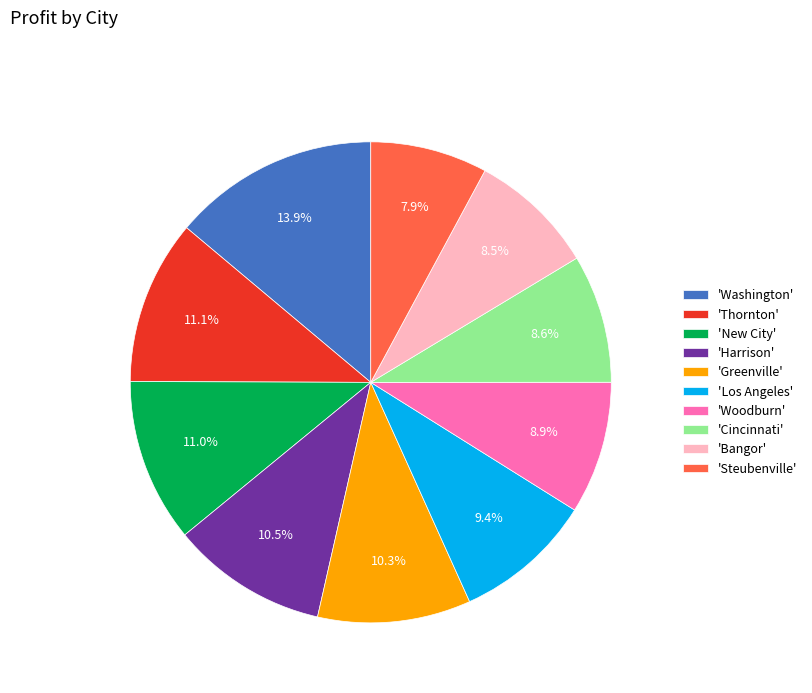

Which has a higher value, 'Cincinnati' or 'Greenville'?

'Greenville'